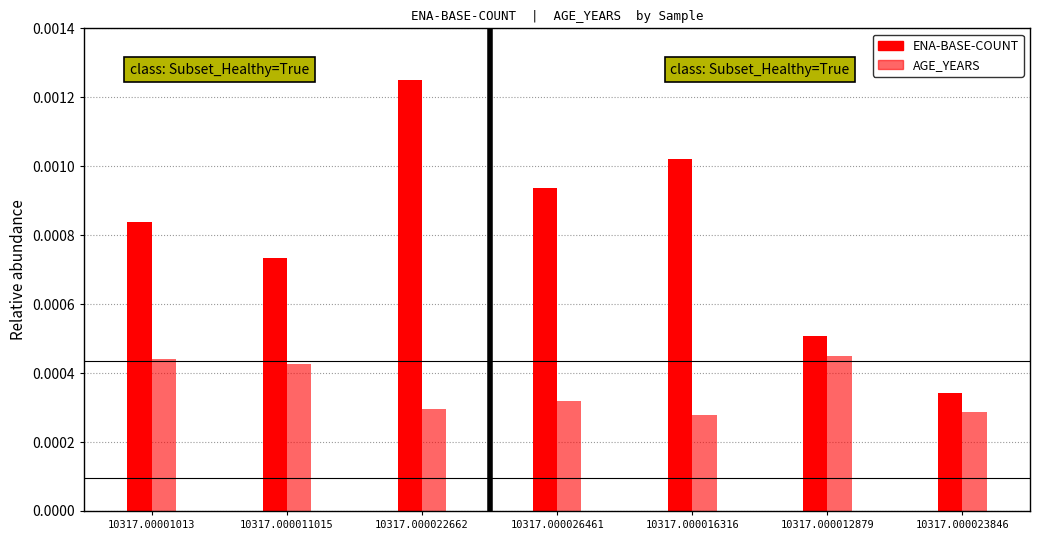

How many groups of bars are there?

7